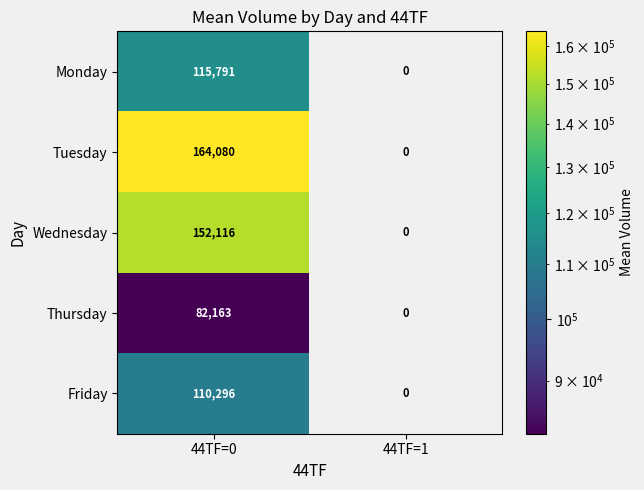

What is the sum of all Wednesday values?

152116